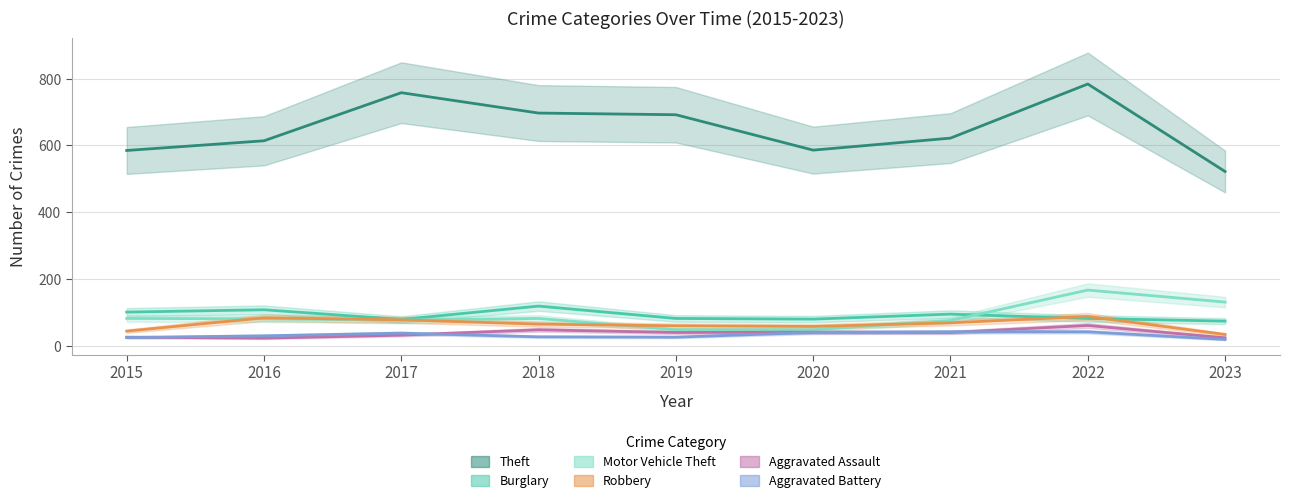

At which category does the chart reach its minimum across all series?

2023